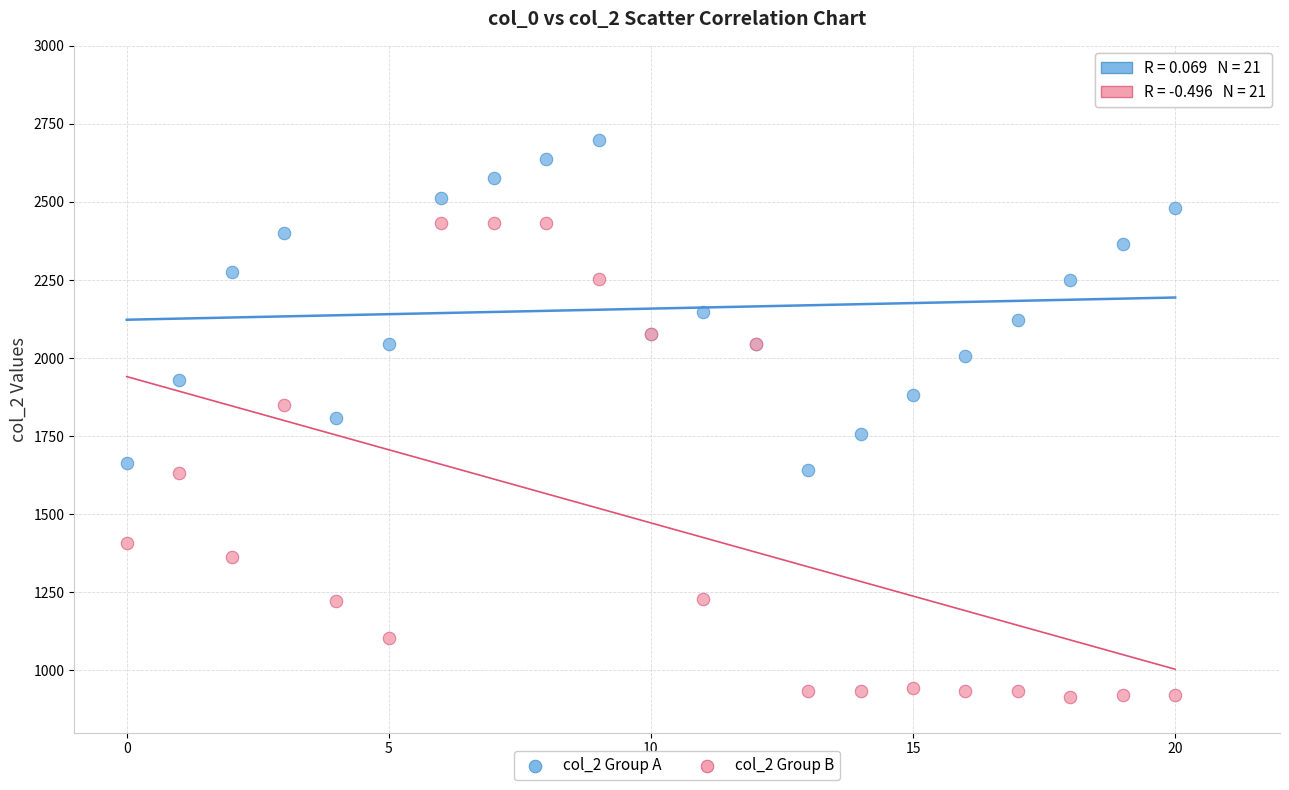

Which series contains the highest Y value?

col_2 Group A